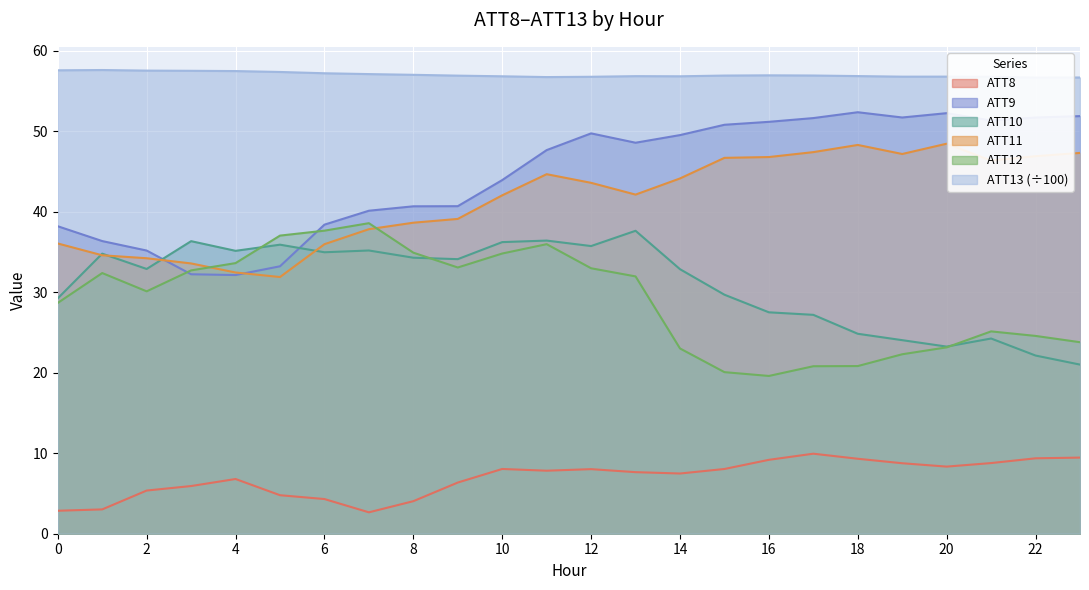

Where is the first local minimum for ATT10?

2